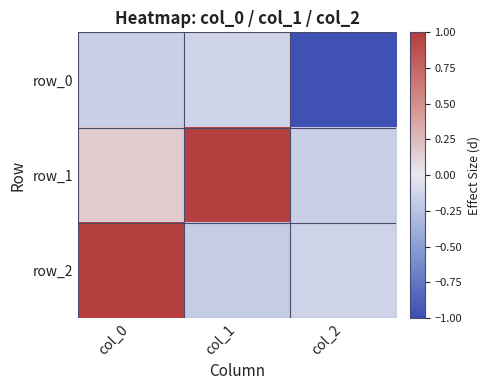

Which series has the widest spread of values?

row_2